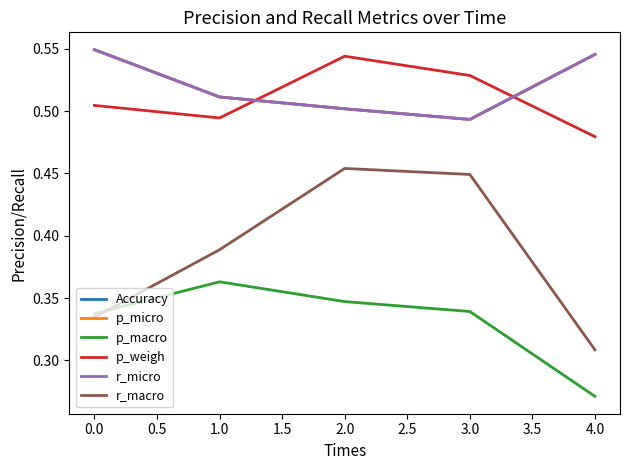

Is this an area chart (filled region under the line)?

No